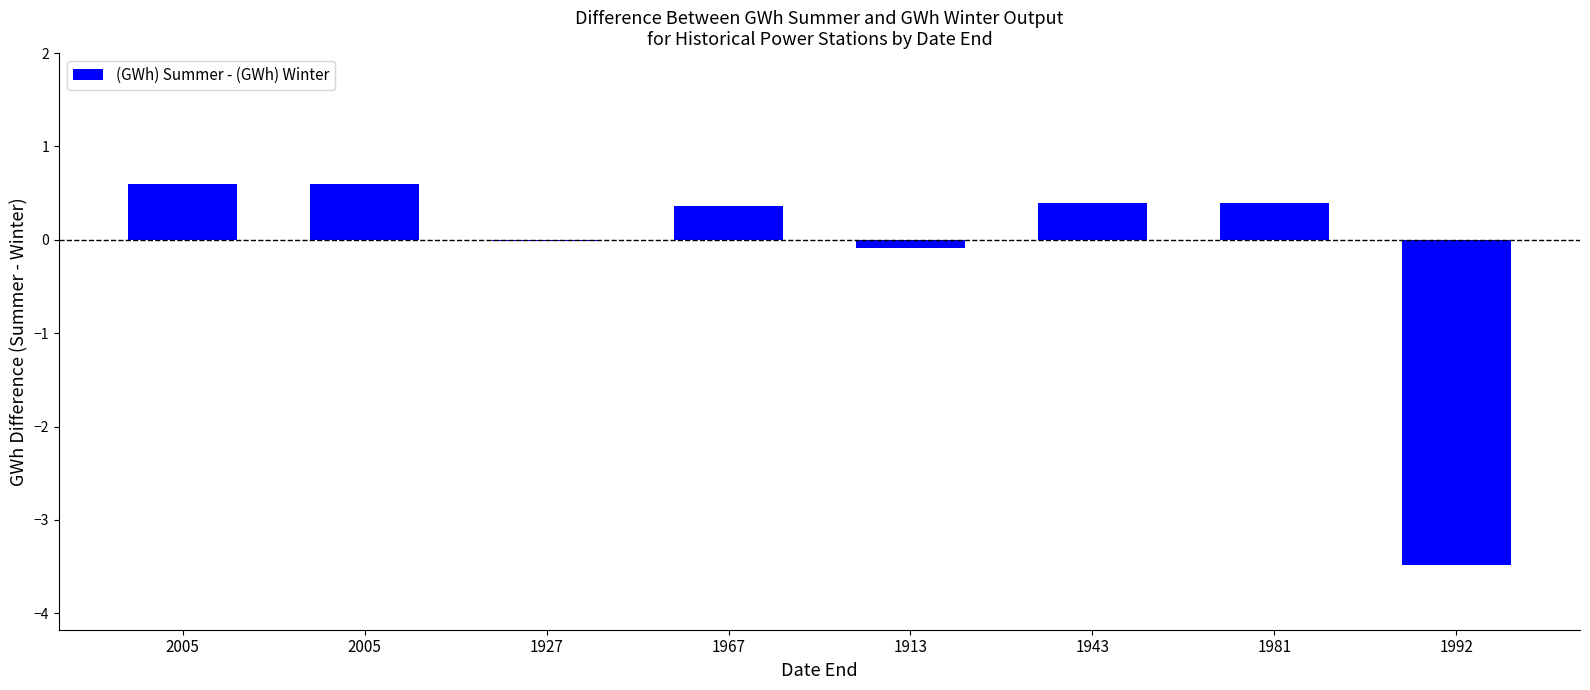

Are the bars horizontal?

No